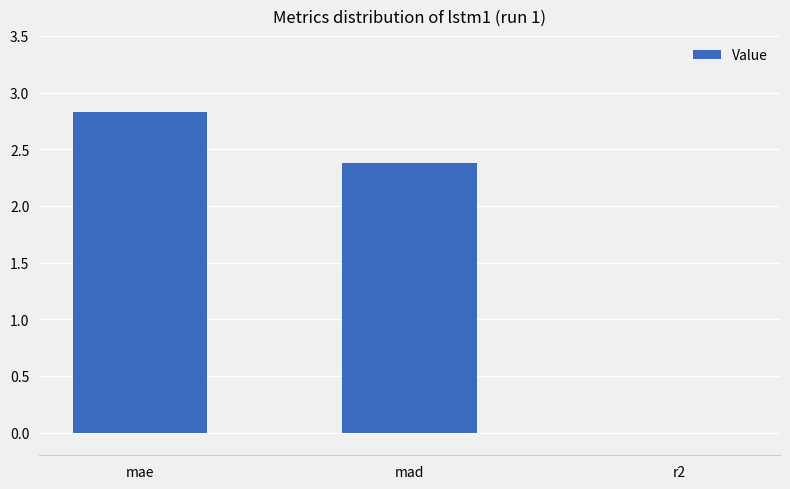

How many positive values are there?

2